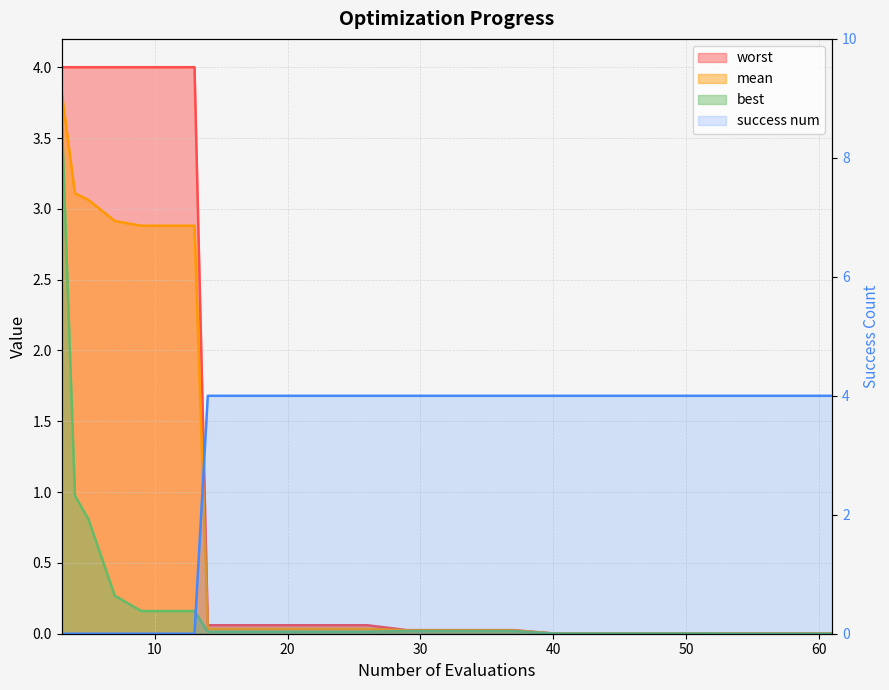

True or false: best and worst intersect in this chart.

False